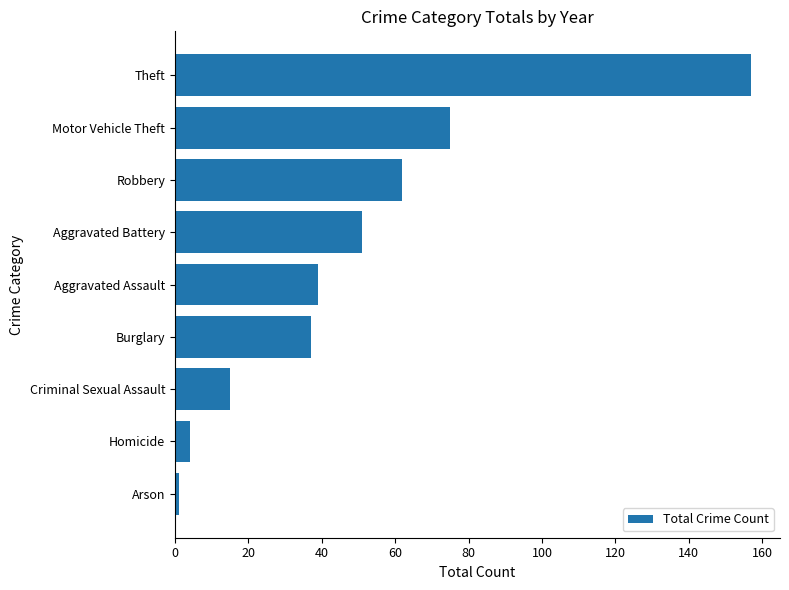

Are the bars grouped side by side (vs. stacked)?

No